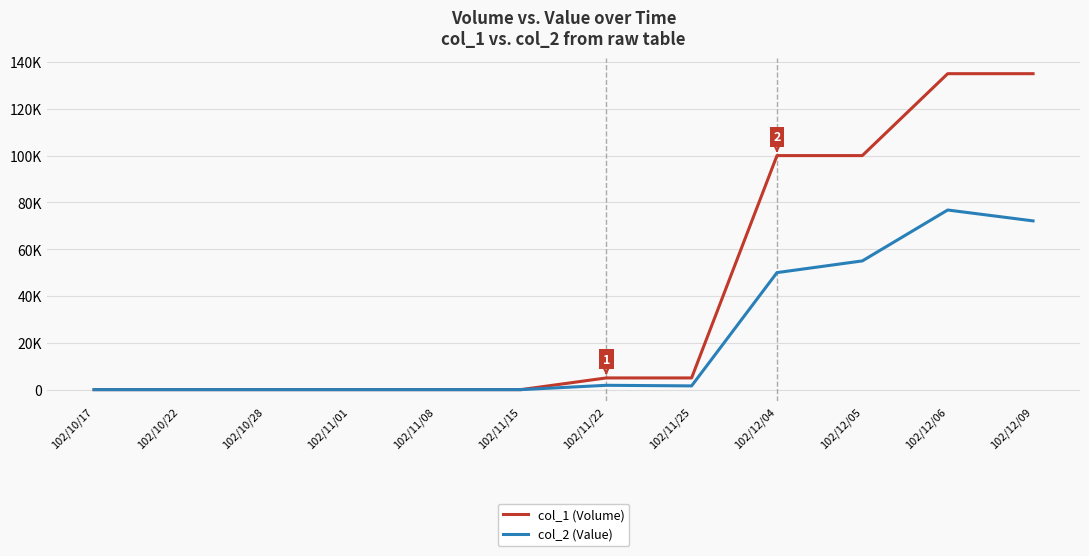

Which series has the widest spread of values?

col_1 (Volume)